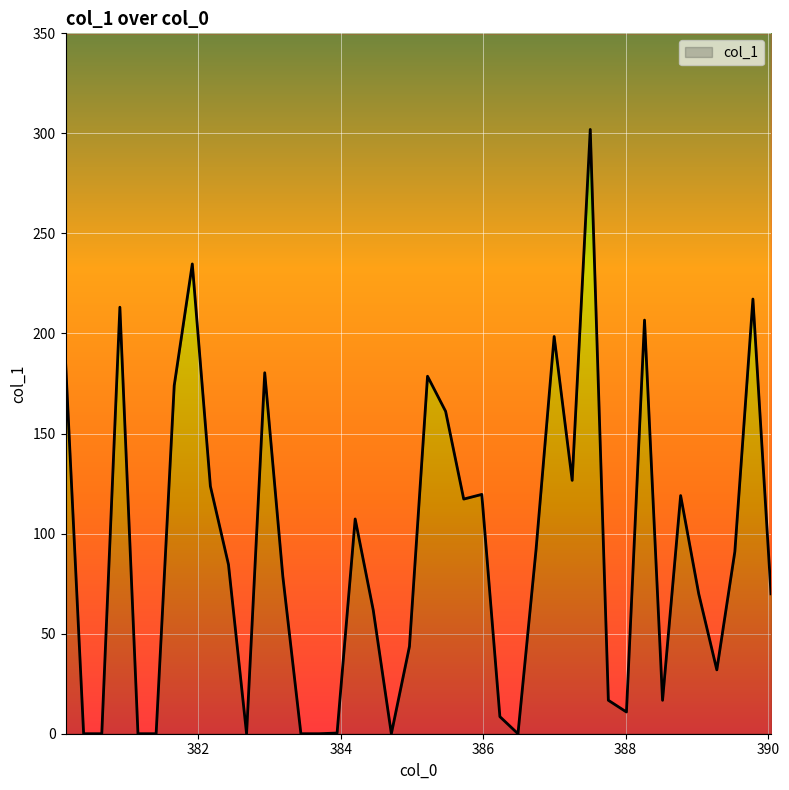

Count the number of categories in the chart.

40